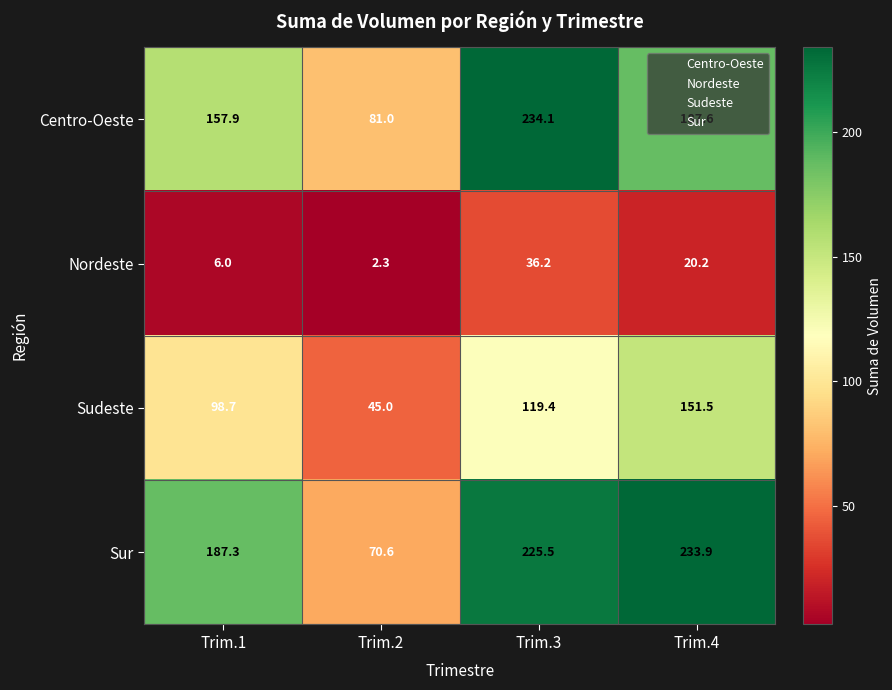

True or false: Sudeste has a value of 119.4 at Trim.3.

True